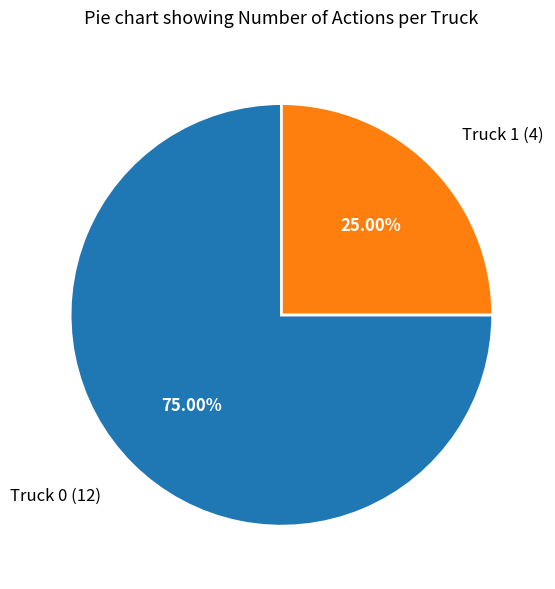

True or false: Truck 1 accounts for 25% of the total.

True